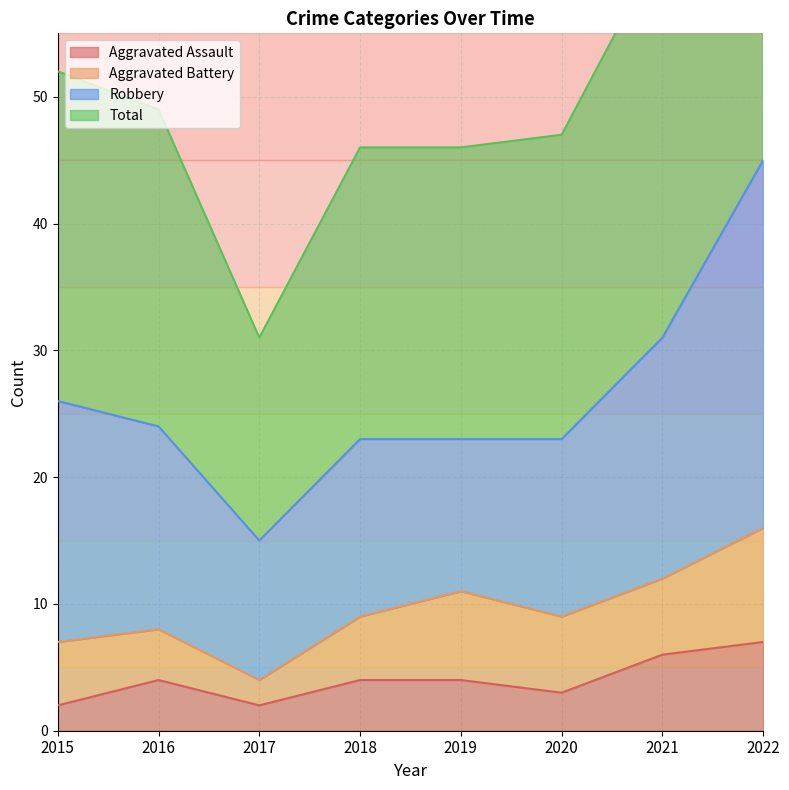

True or false: Total has a value of 52 at 2015.

True